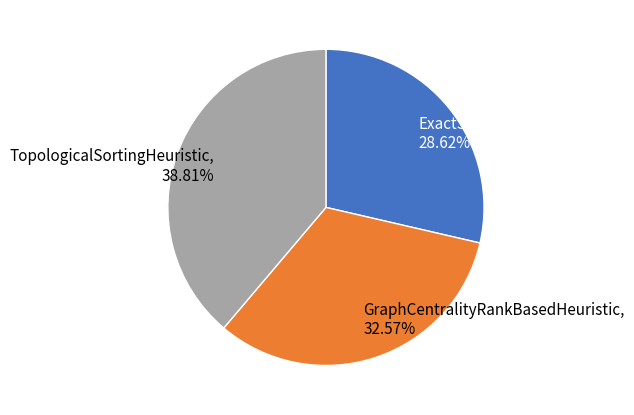

True or false: GraphCentralityRankBasedHeuristic accounts for 33% of the total.

True